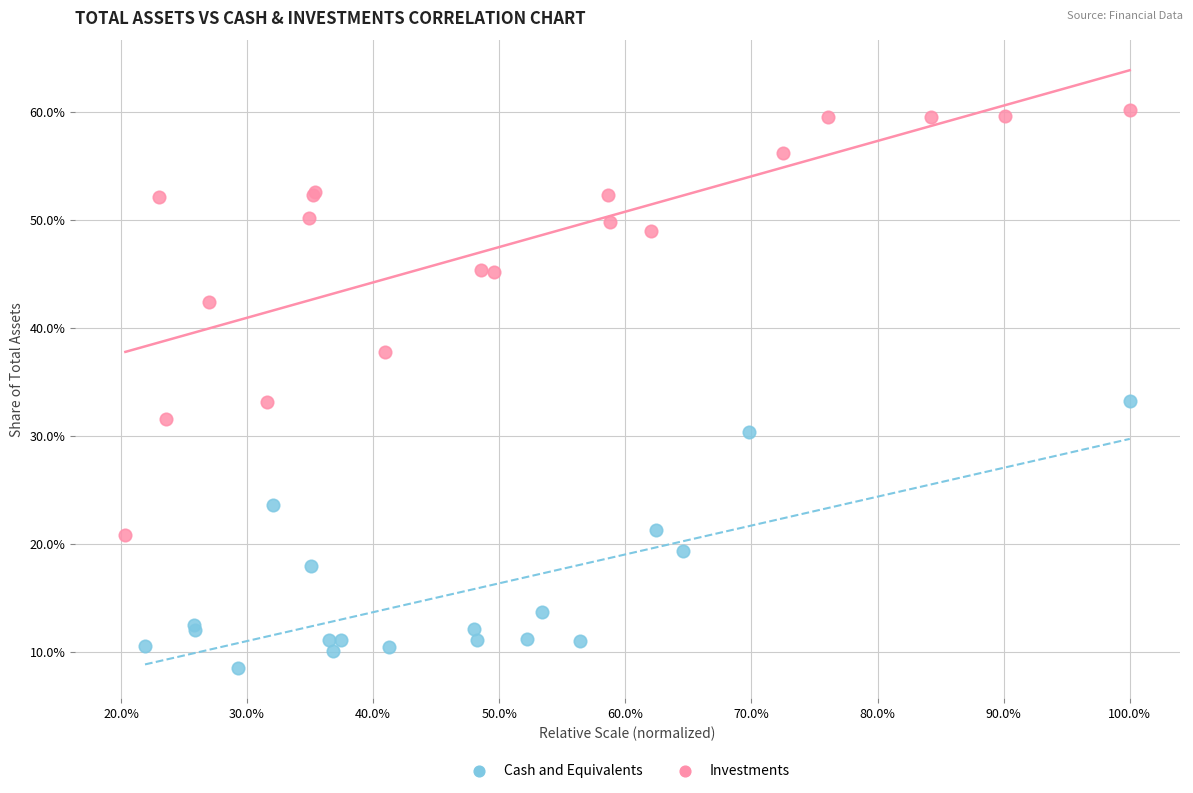

Which series reaches the maximum Y coordinate?

Investments